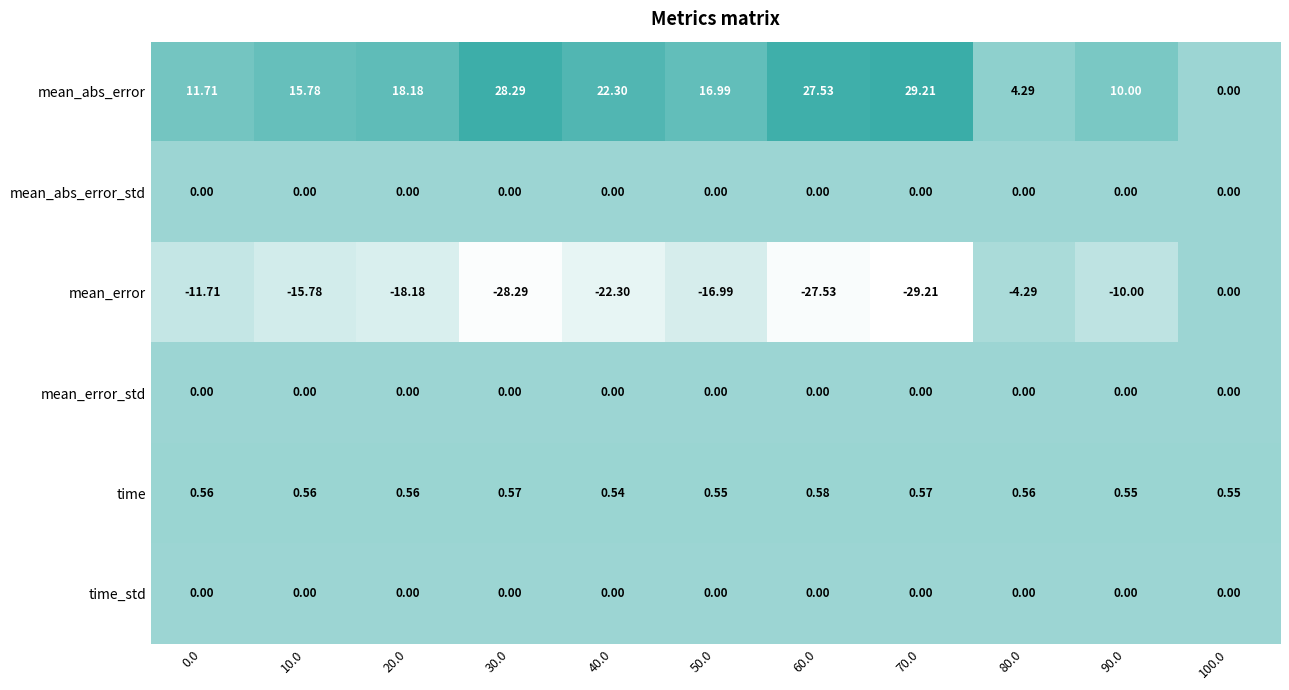

Which series has the largest total across all categories?

mean_abs_error